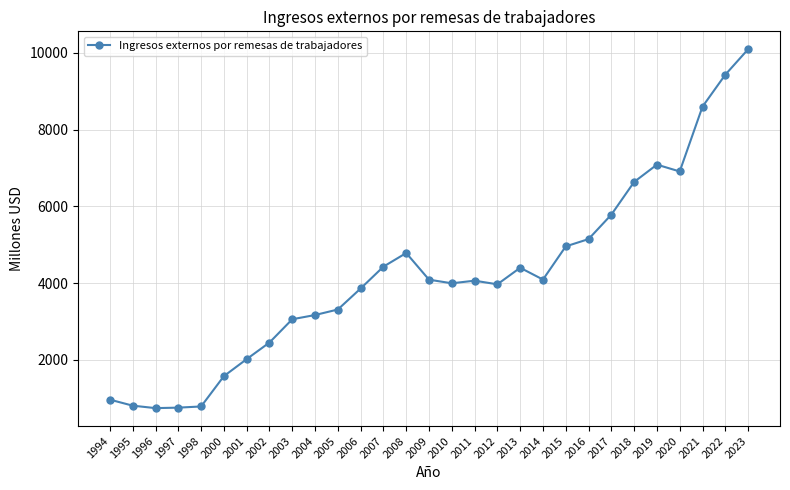

What is the minimum value shown in the chart?

745.3